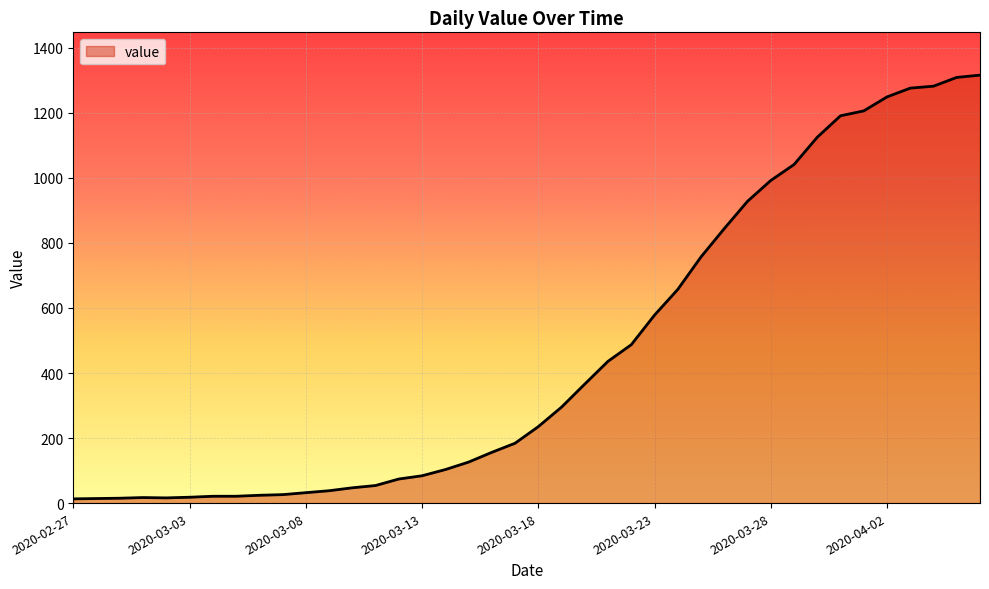

What is the maximum value shown in the chart?

1316